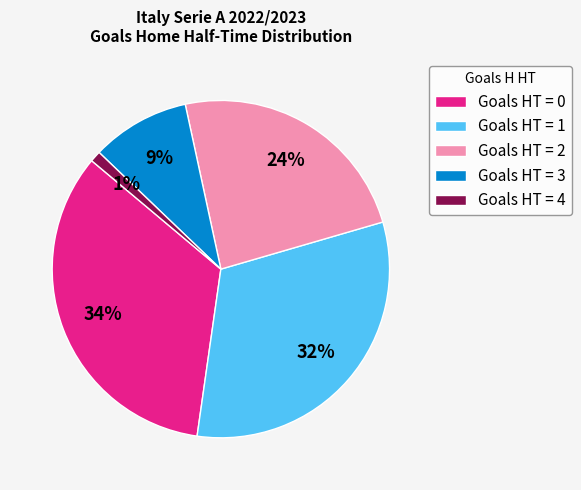

To the nearest percent, what percentage of the pie is Goals HT = 1?

32%